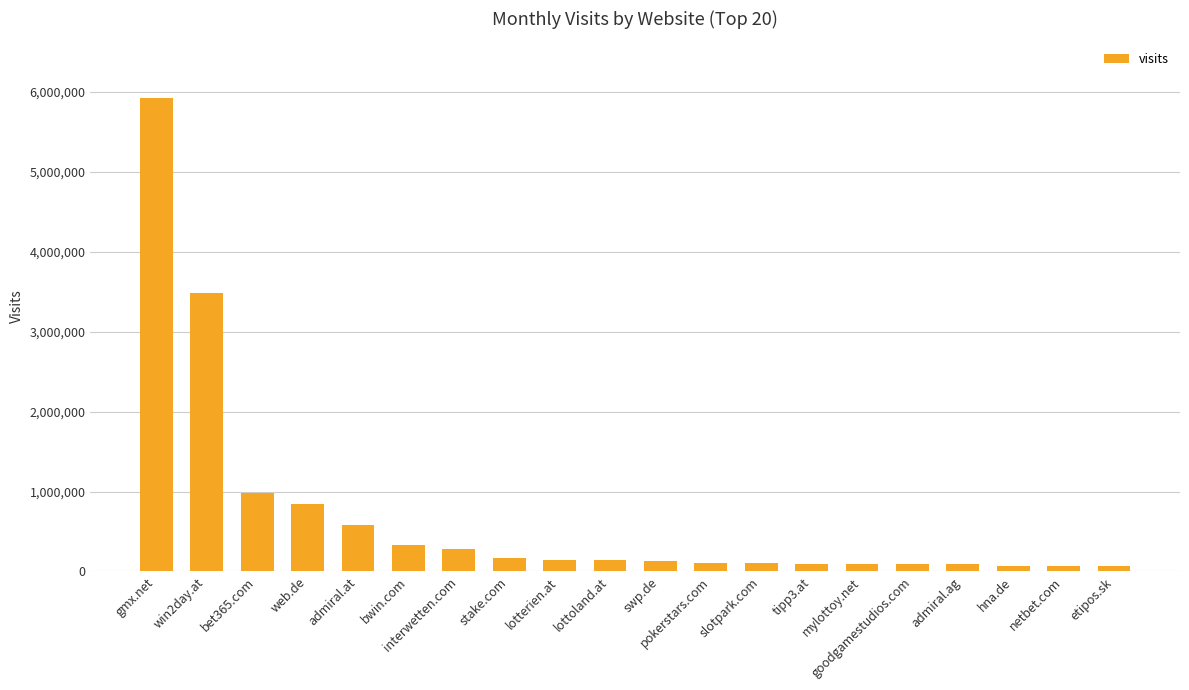

What is the ratio of the value at admiral.ag to the value at netbet.com?

1.3